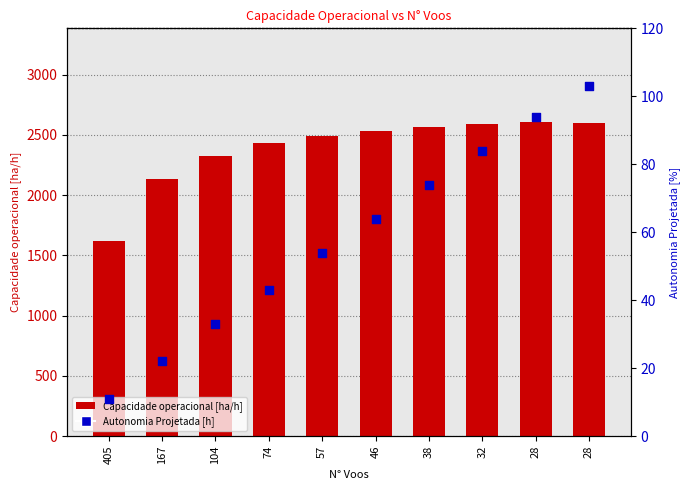

Which series has the largest Y range (max minus min)?

Capacidade operacional [ha/h]